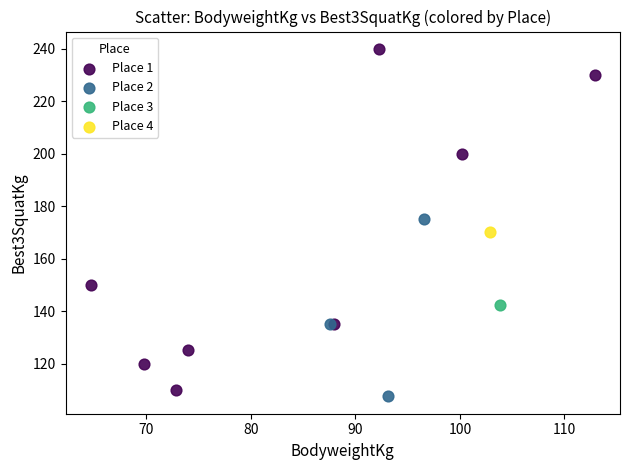

Which series reaches the minimum Y coordinate?

Place 2